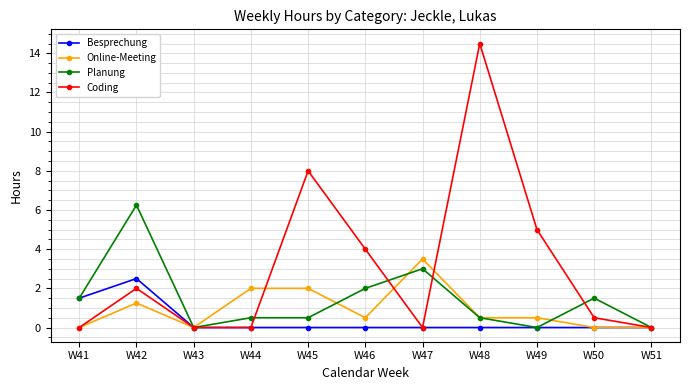

At which label is Besprechung closest to 1?

W41